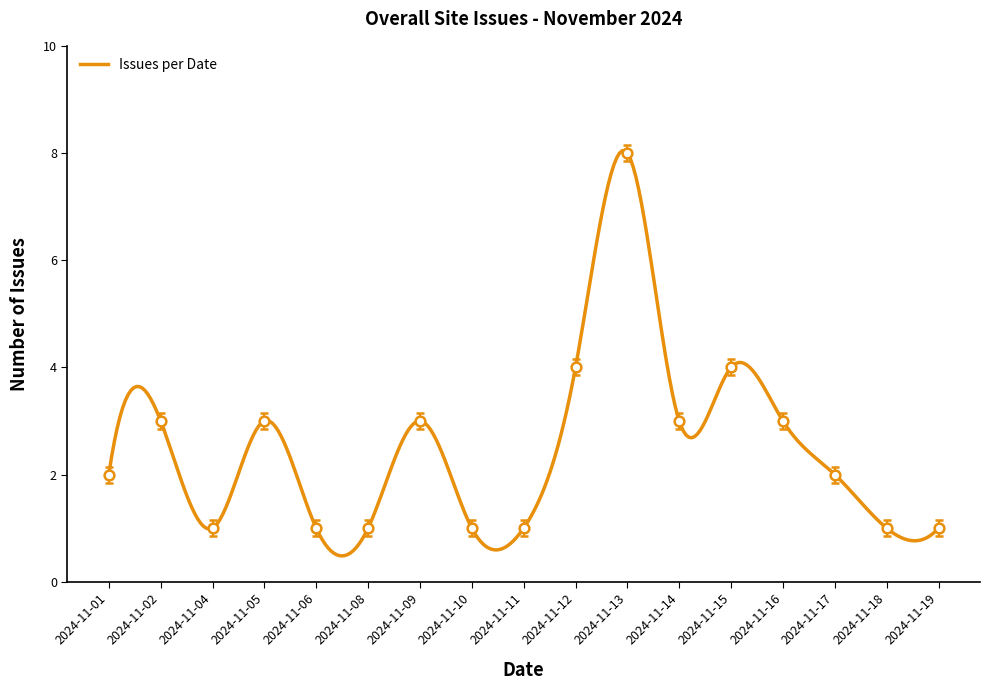

At which category does the chart reach its minimum across all series?

2024-11-04